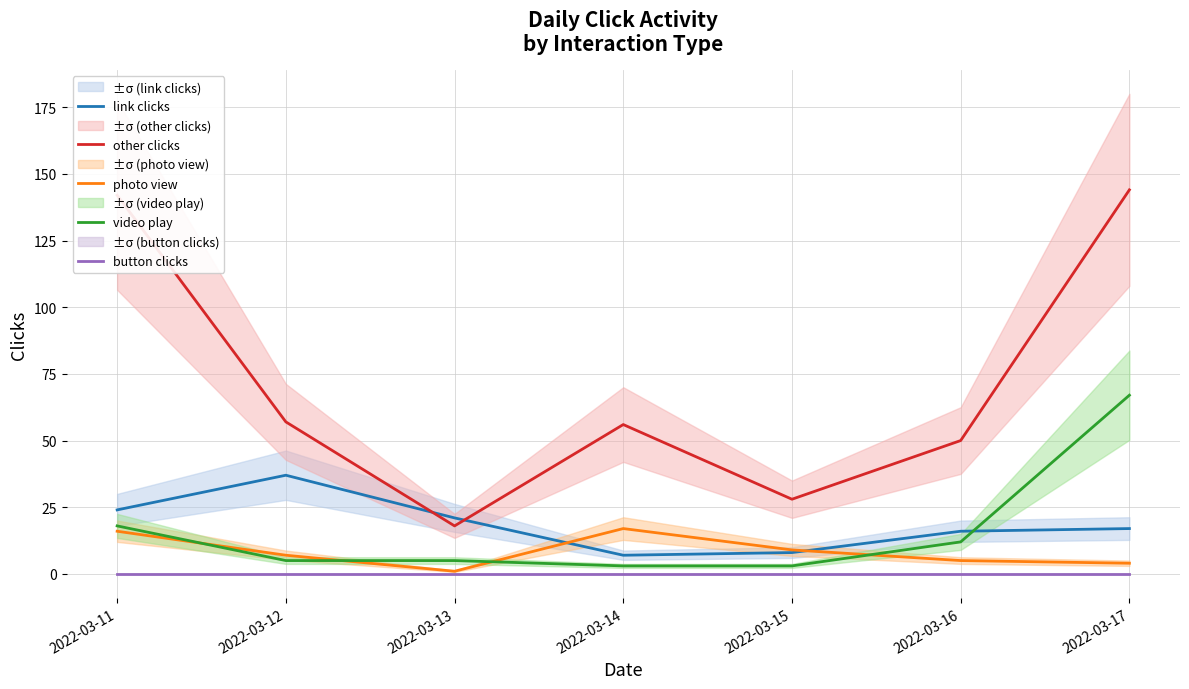

At how many categories does at least one series exceed 95?

2